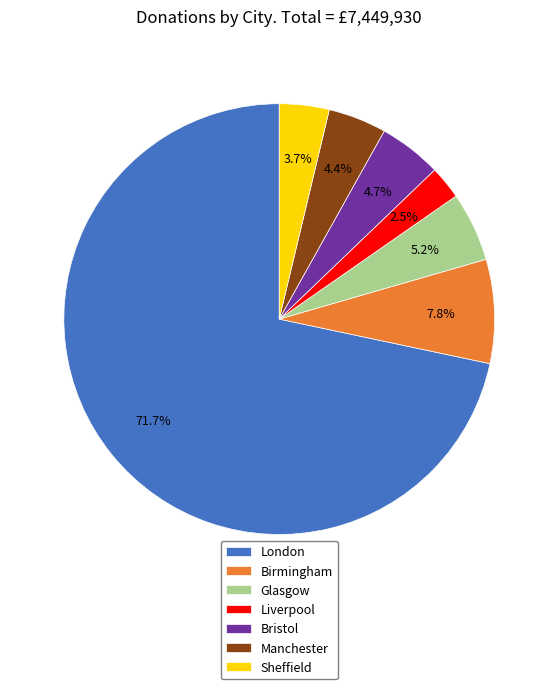

What is the total percentage of Liverpool and Sheffield?

6.2%